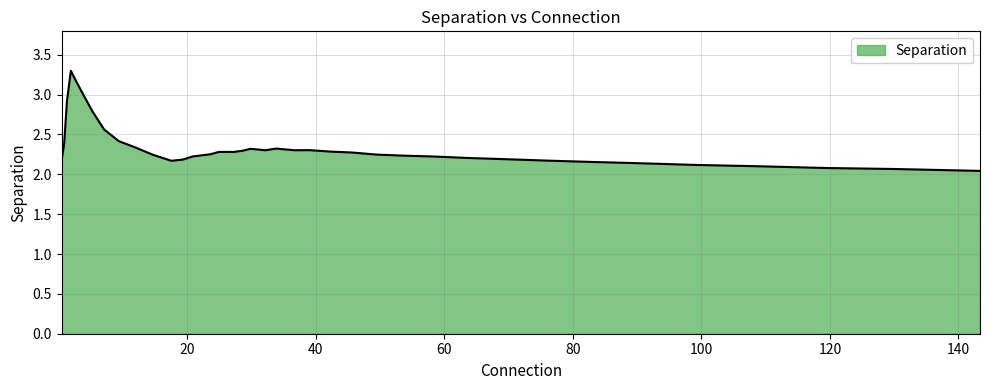

How many lines are shown in the chart?

1